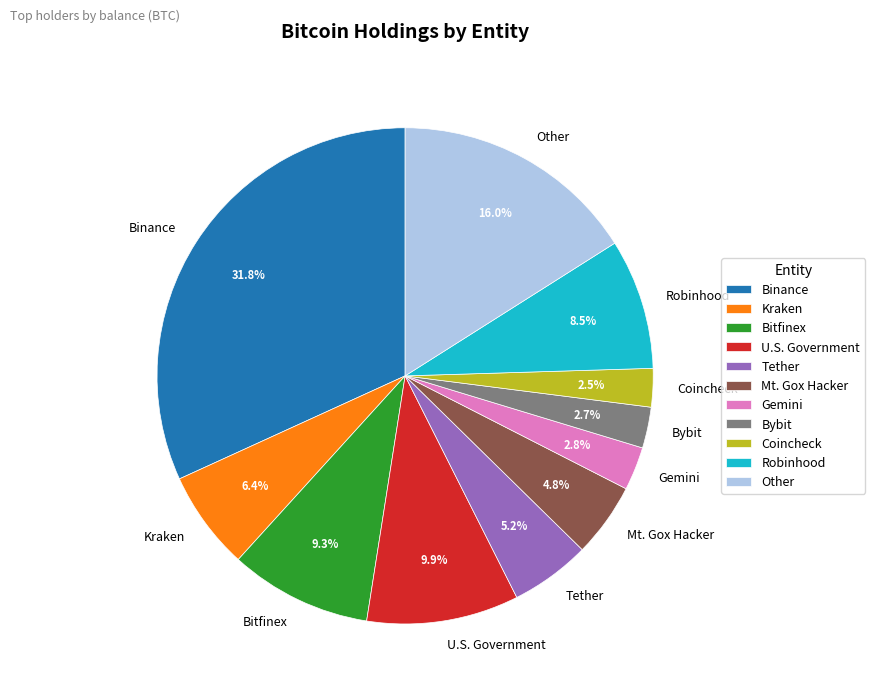

What percentage is the Tether slice, to the nearest percent?

5%